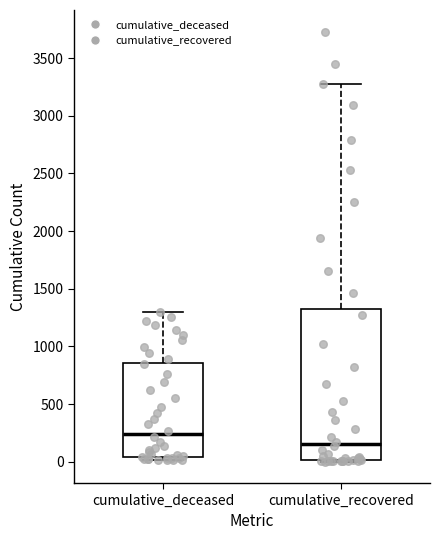

Reading left to right, read every box against the y-axis: the position of its median line, the range the box covers, and the ends of its whiskers. The values are not printed on the chart, so give them approximately, as read against the axis.

cumulative_deceased: median 250, box 50 to 850, whiskers 0 to 1300
cumulative_recovered: median 150, box 0 to 1300, whiskers 0 to 3250